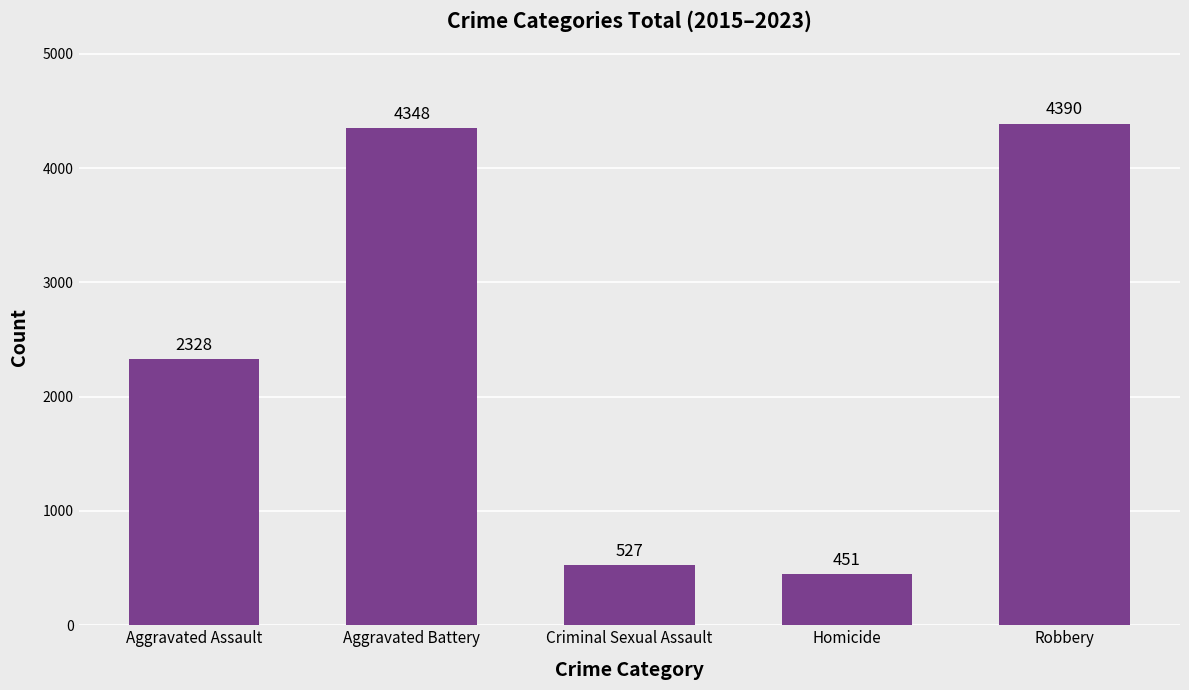

What is the label of the 3rd bar from the right?

Criminal Sexual Assault